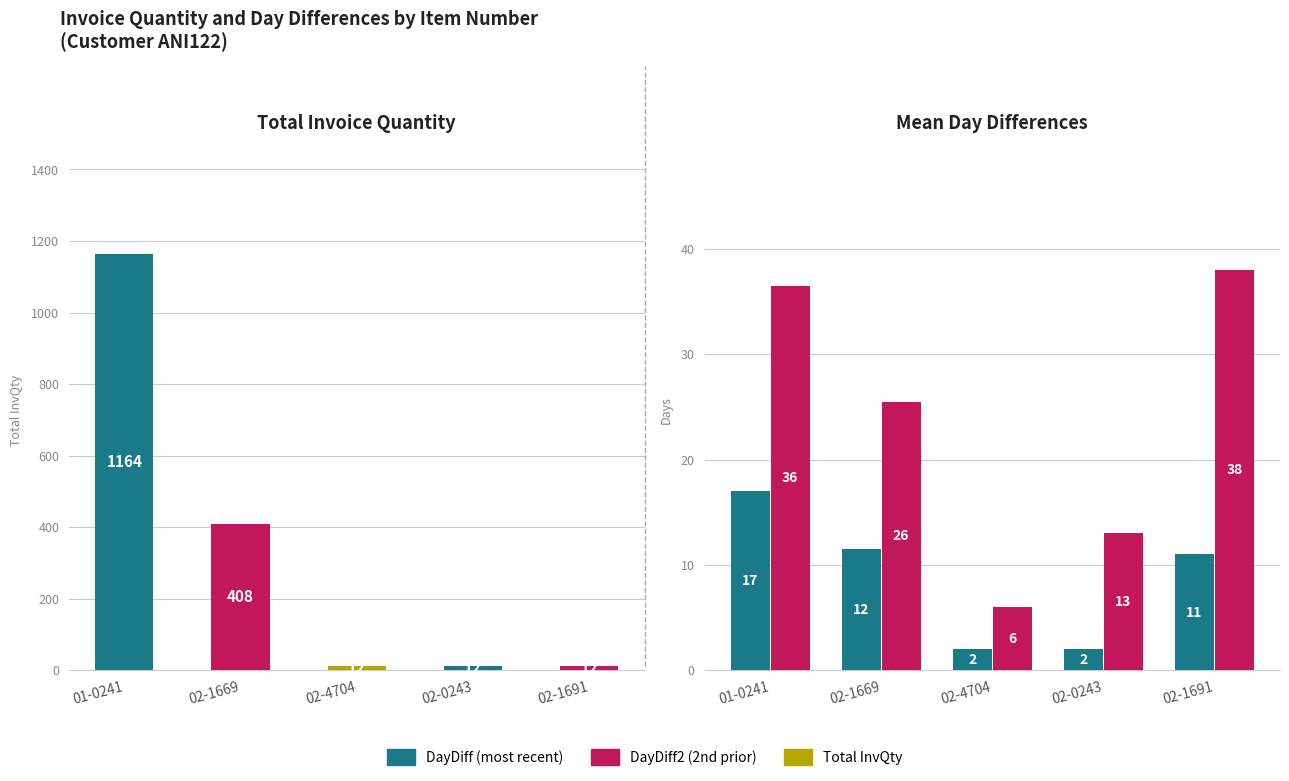

What is the spread (max minus min) of values at 02-4704?

10.0